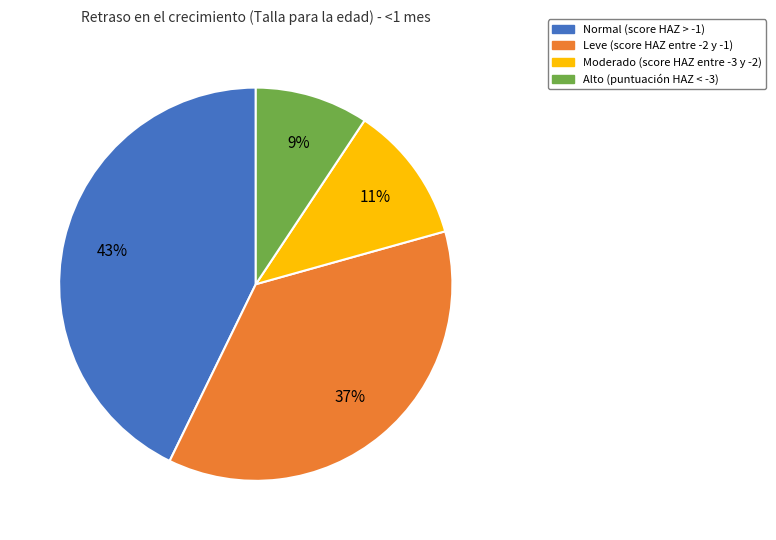

What percentage is the Normal (score HAZ > -1) slice, to the nearest percent?

43%